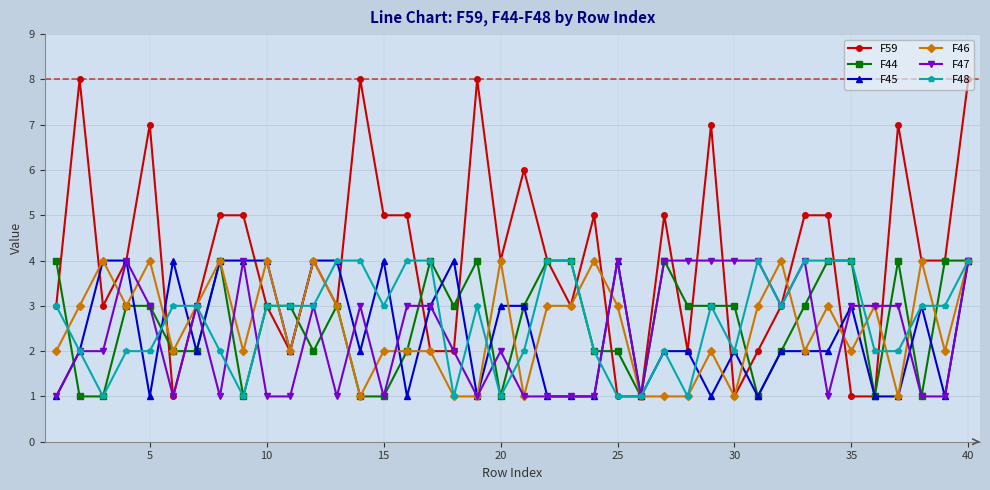

How many data points does each series have?

40